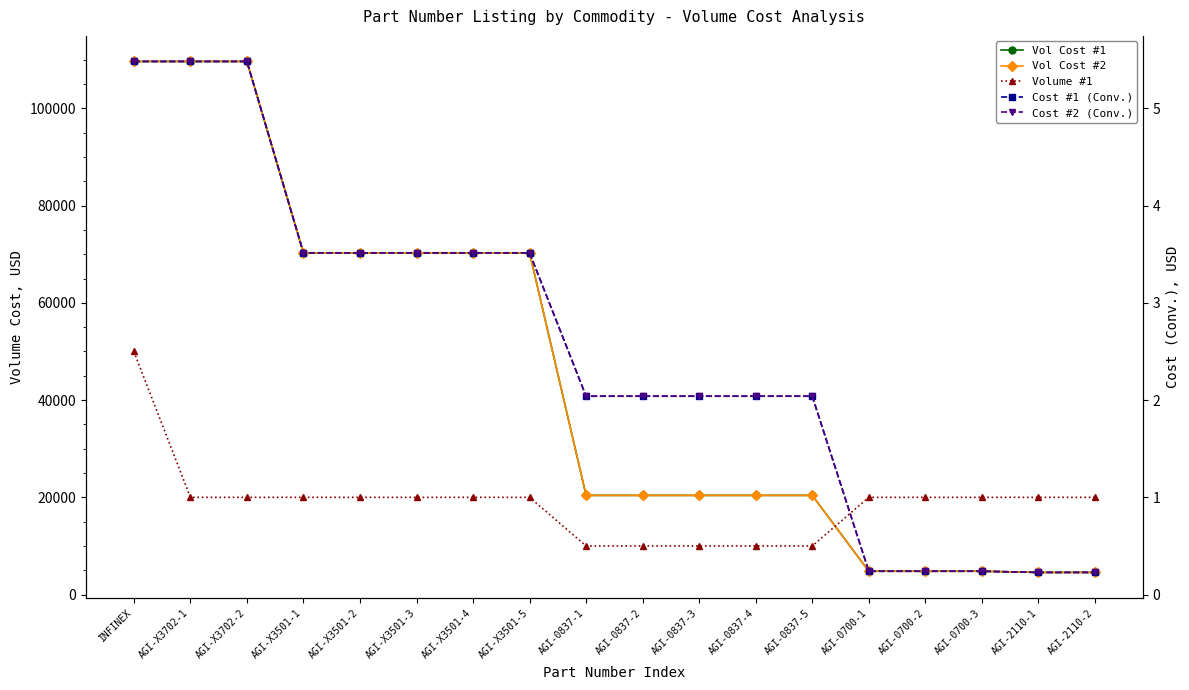

What is the average value of the Vol Cost #1 series?

44774.4